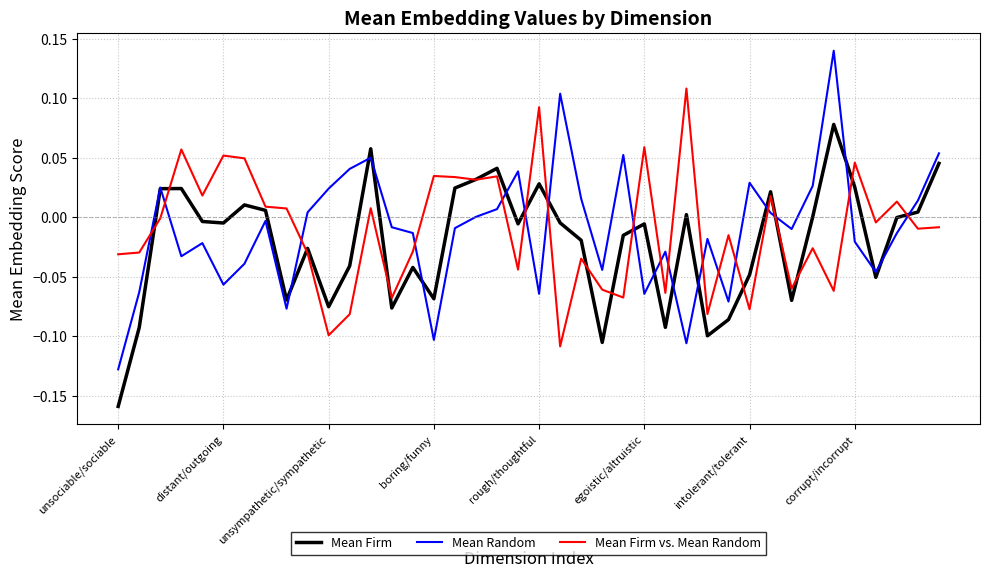

Which series has the largest range (max minus min)?

Mean Random